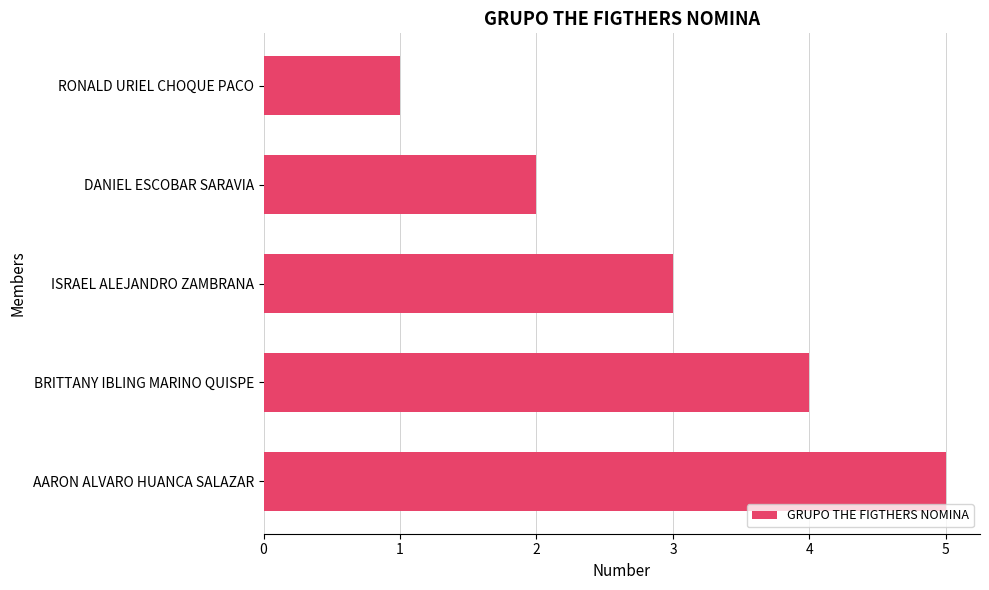

Approximately how many times larger is the value at DANIEL ESCOBAR SARAVIA compared to BRITTANY IBLING MARINO QUISPE?

0.5